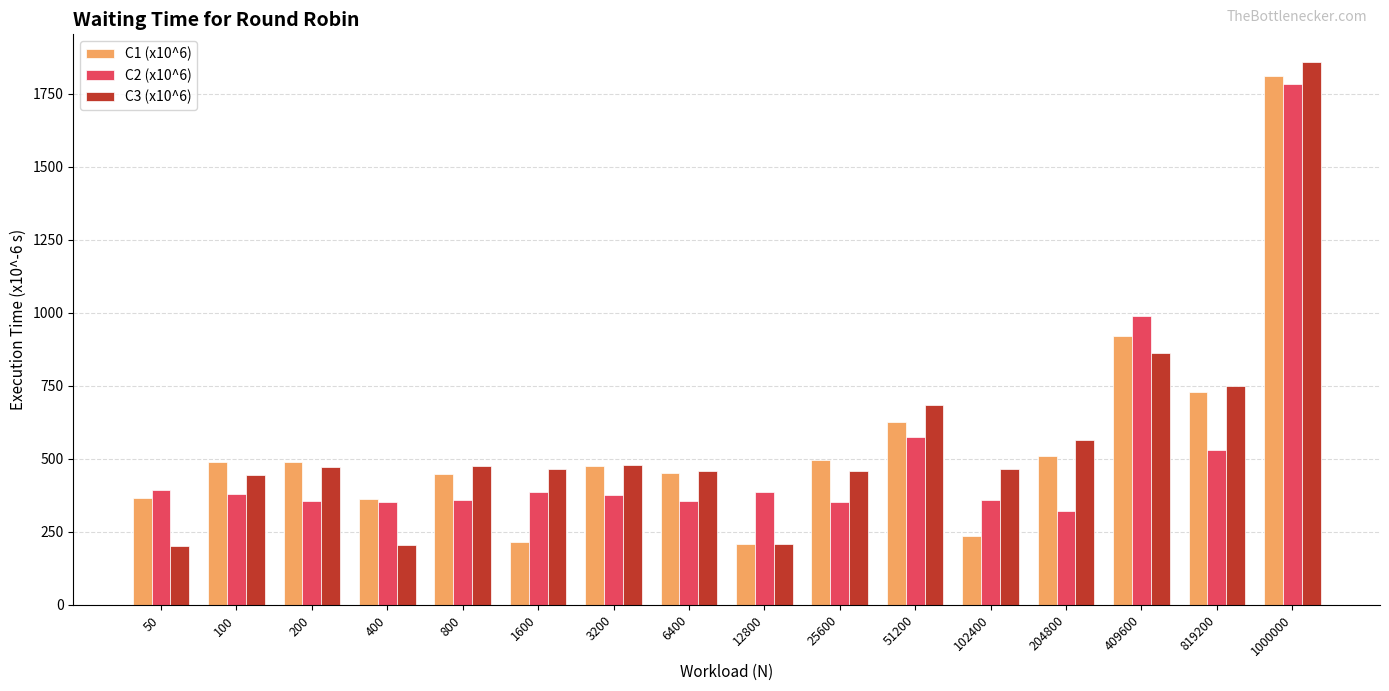

True or false: C1 (x10^6) has a value of 1812 at 1000000.

True